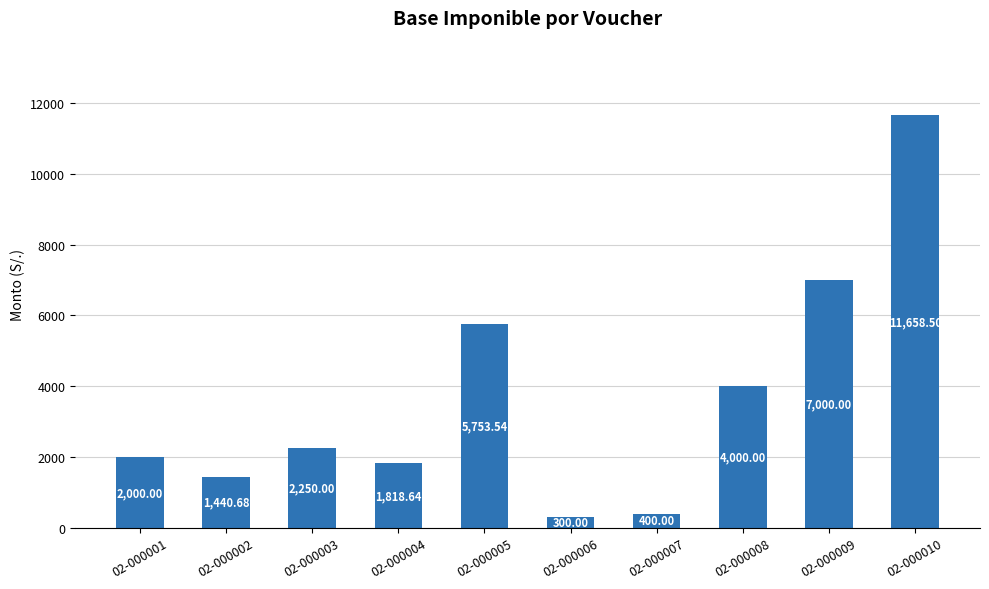

What is the difference between the values at 02-000005 and 02-000001?

3753.5